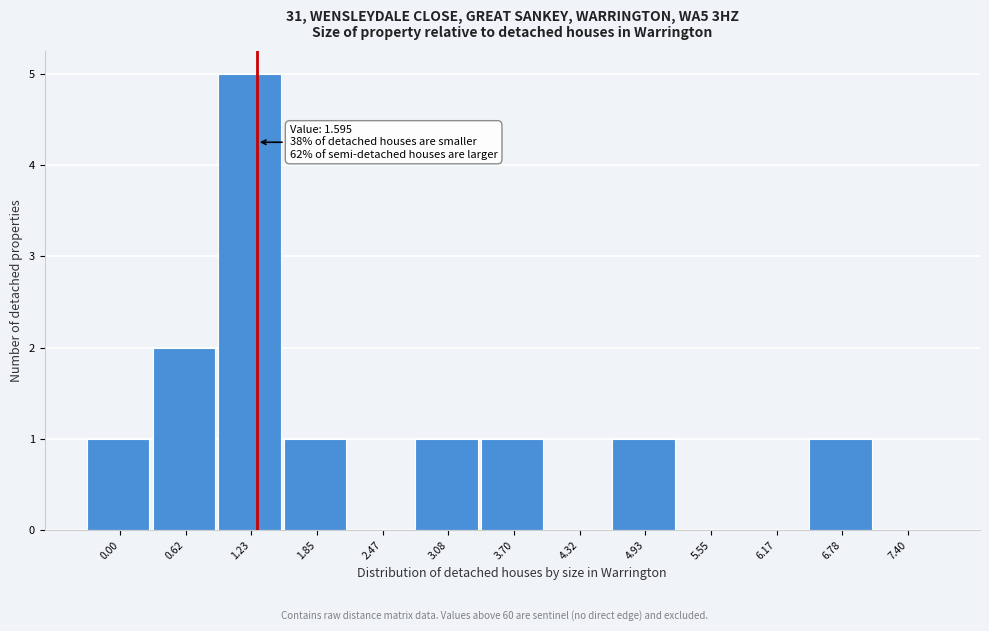

Reading left to right, what are all the values shown in this chart?

0.00=1	0.62=2	1.23=5	1.85=1	2.47=0	3.08=1	3.70=1	4.32=0	4.93=1	5.55=0	6.17=0	6.78=1	7.40=0